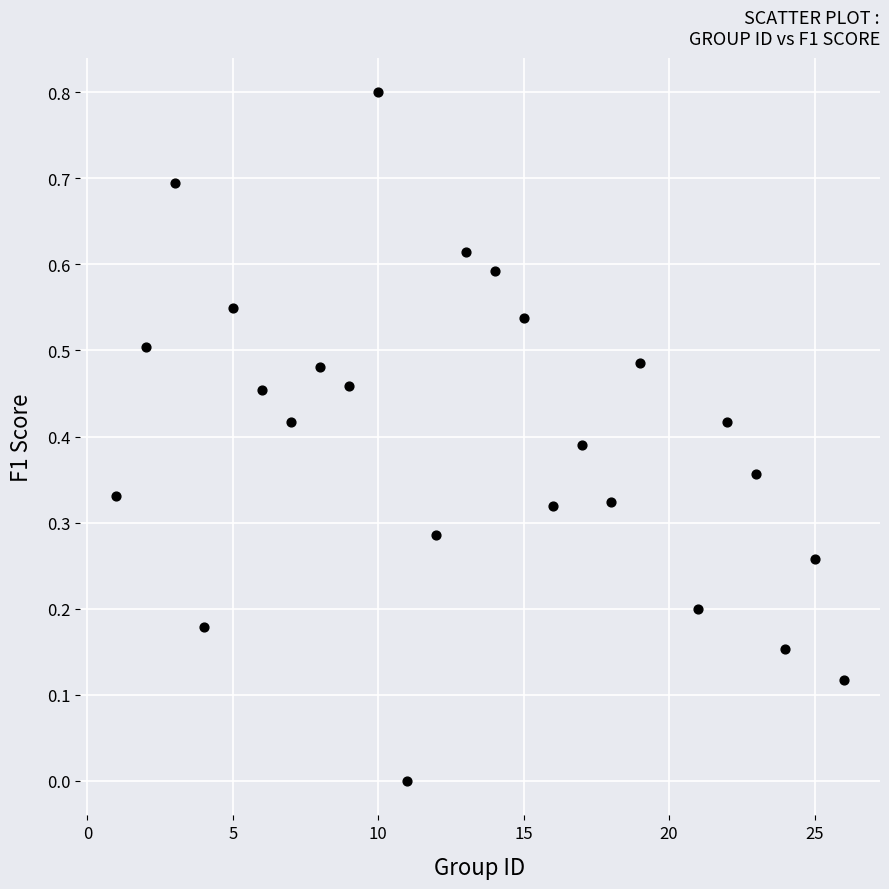

What is the range of X values (max minus min)?

25.0